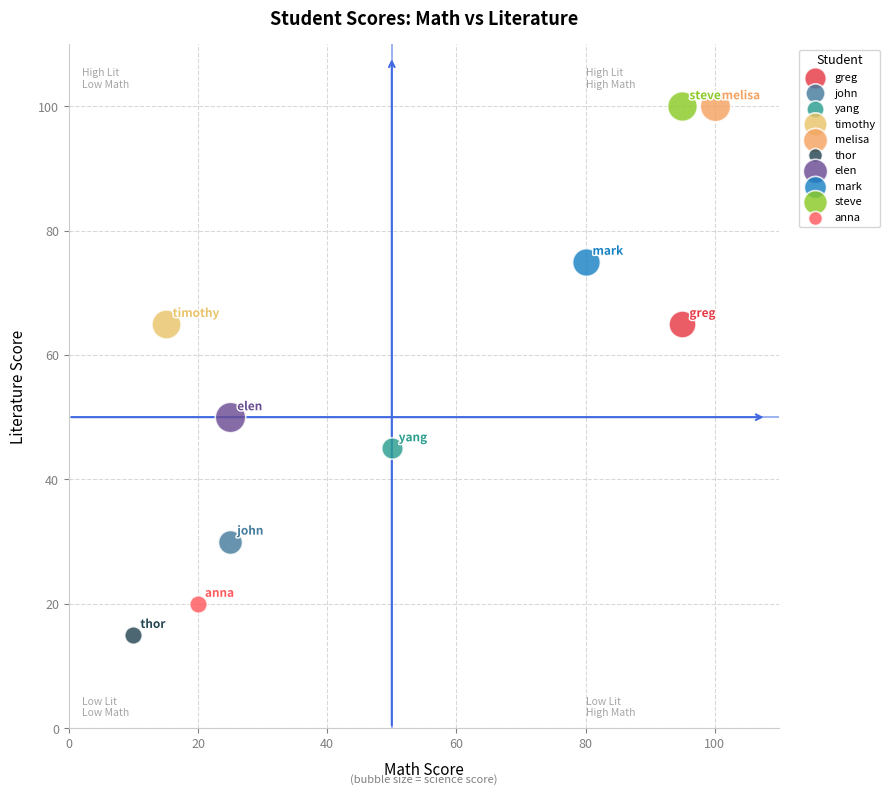

What are all the series names shown in the legend?

greg, john, yang, timothy, melisa, thor, elen, mark, steve, anna